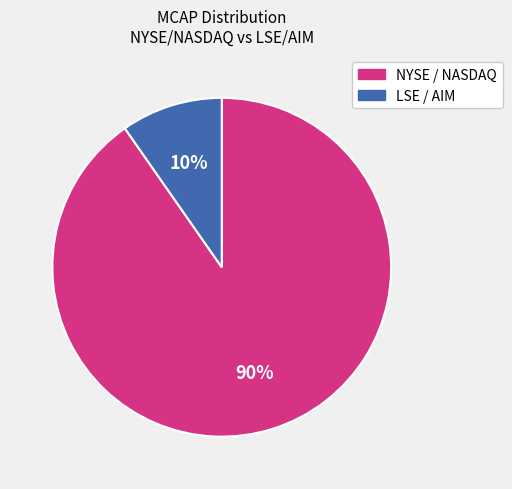

To the nearest percent, what is the average slice percentage?

50%